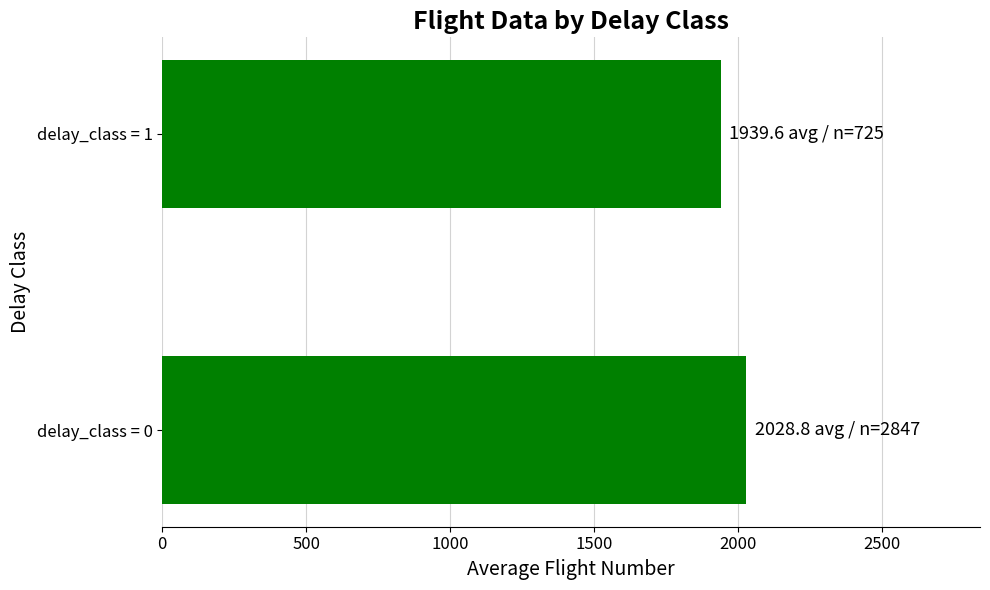

At which label is the value closest to 1984?

delay_class = 1